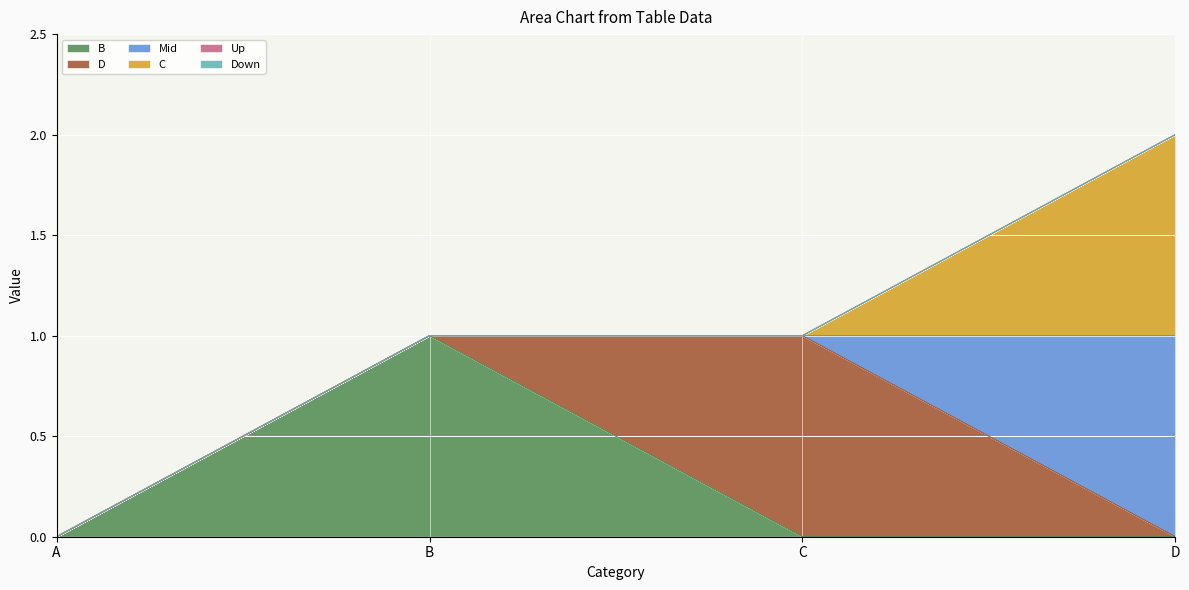

True or false: B and D cross at least once.

True